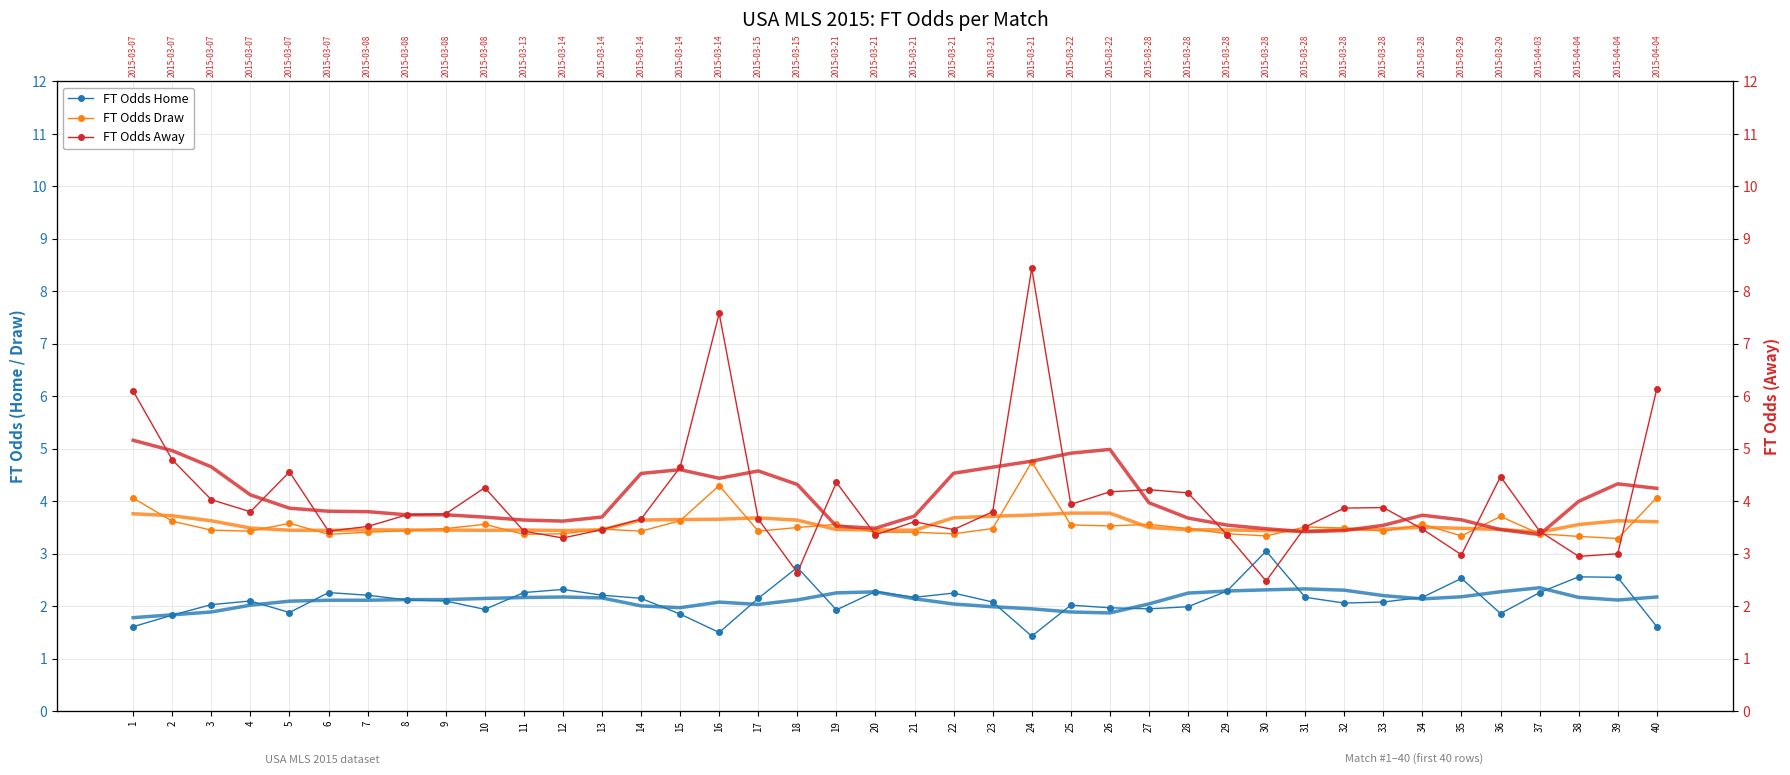

Which has a higher value, 32 or 31?

31